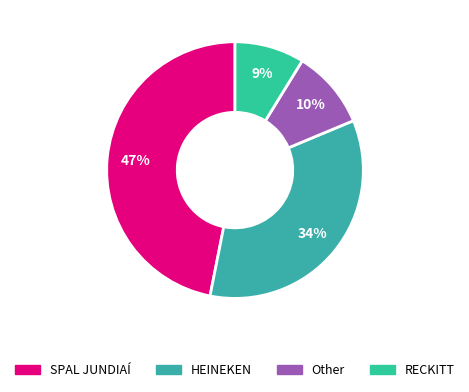

Which has a higher value, Other or HEINEKEN?

HEINEKEN